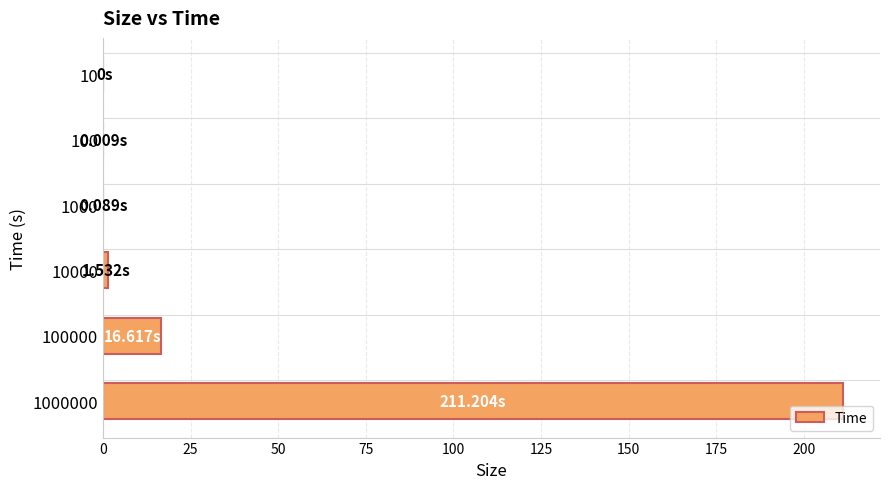

How many values exceed 1?

3